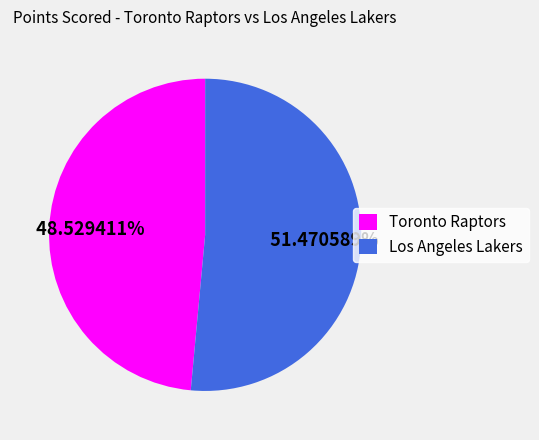

How many slices are in this pie chart?

2